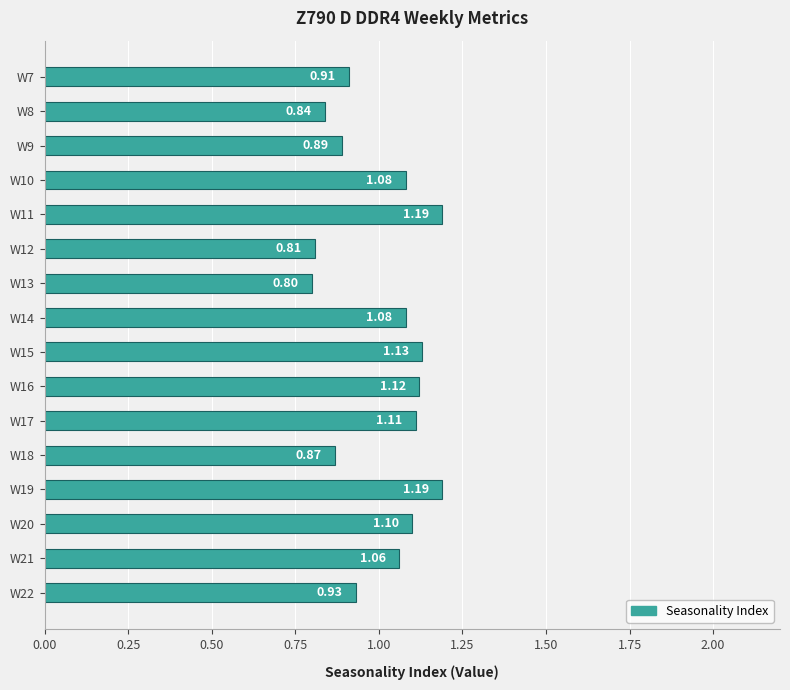

What is the difference between the second highest and minimum values?

0.4